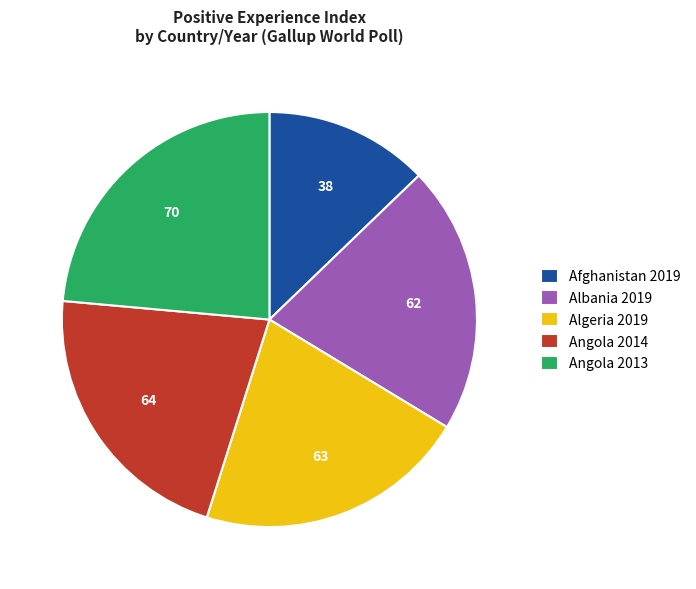

What is the largest slice in the pie chart?

Angola 2013